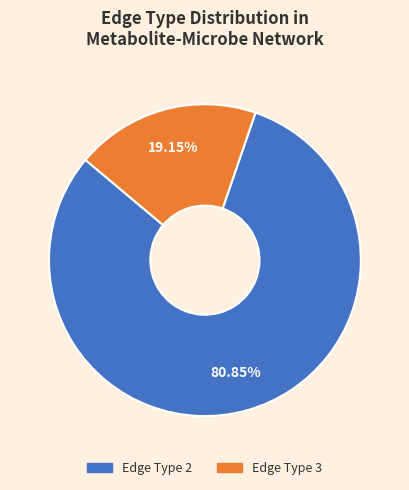

Is there any slice that represents more than half of the pie?

Yes